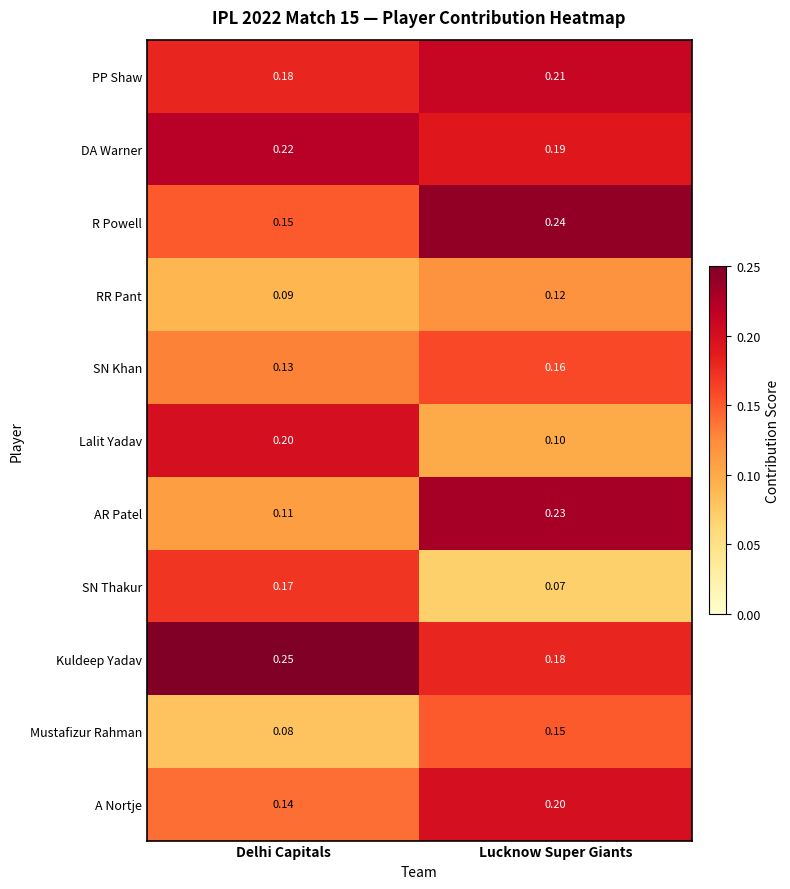

At which label does PP Shaw reach its peak?

Lucknow Super Giants